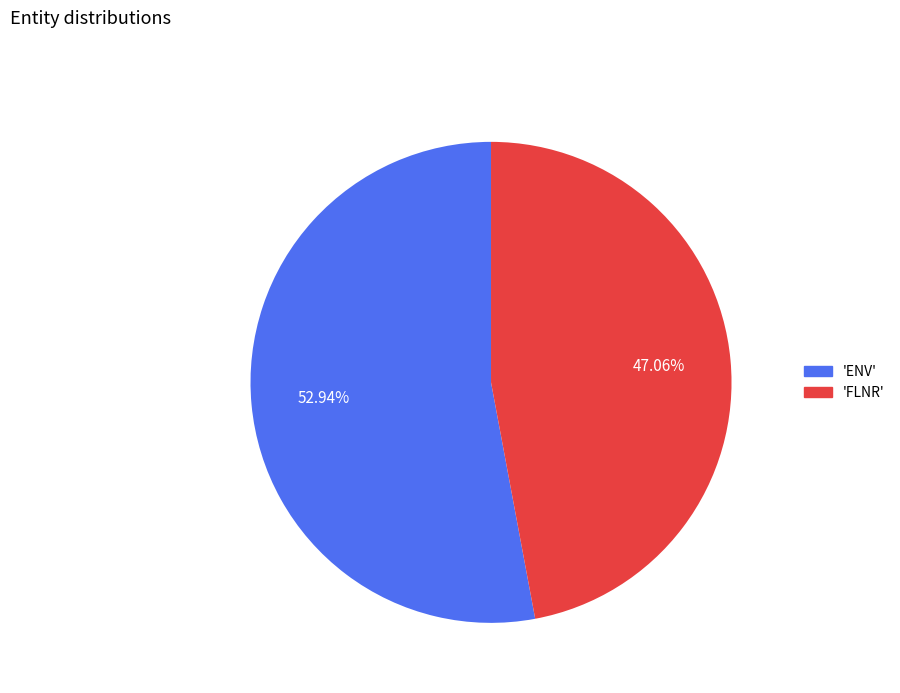

Which slice is the smallest?

'FLNR'